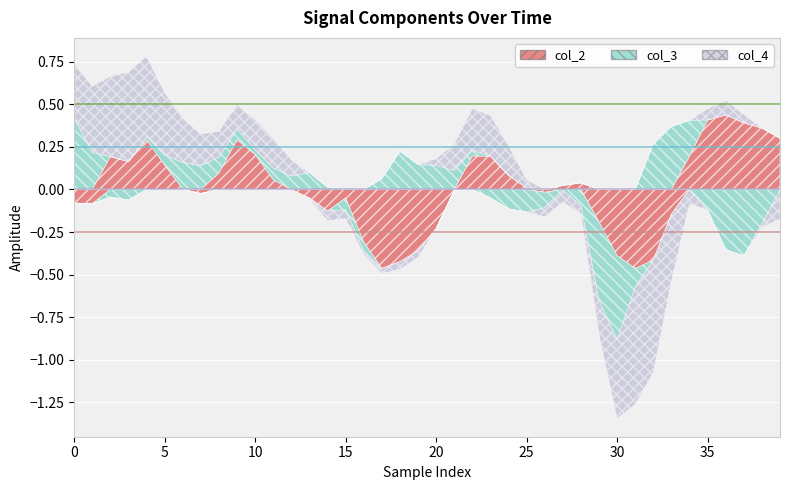

Between 16 and 31, which series saw the biggest shift?

col_4